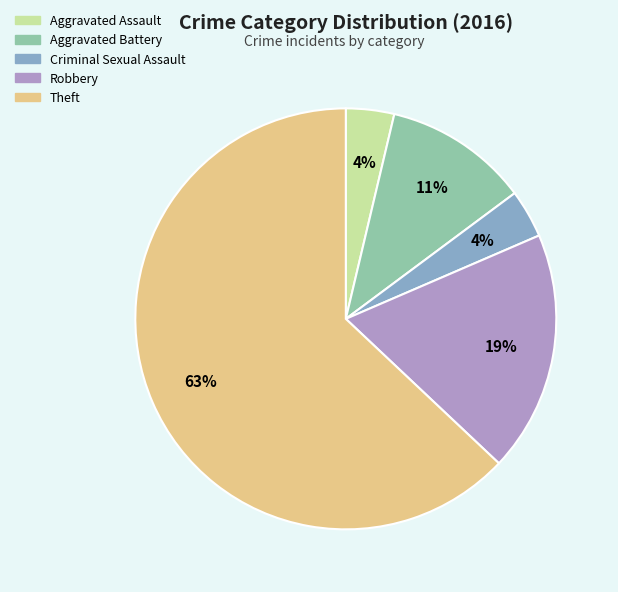

Which category has the biggest portion of the pie?

Theft